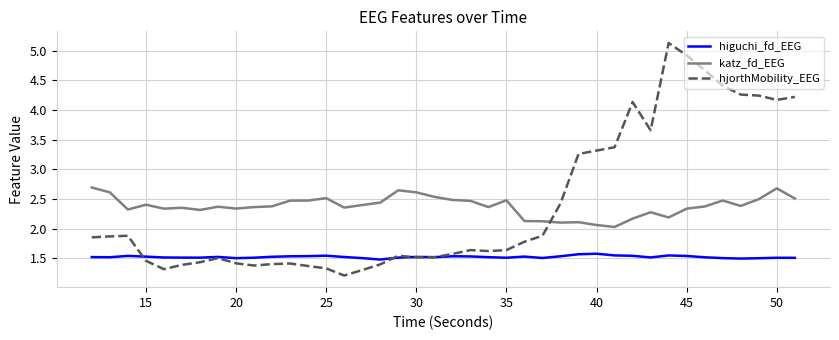

What is the minimum value shown in the chart?

1.2